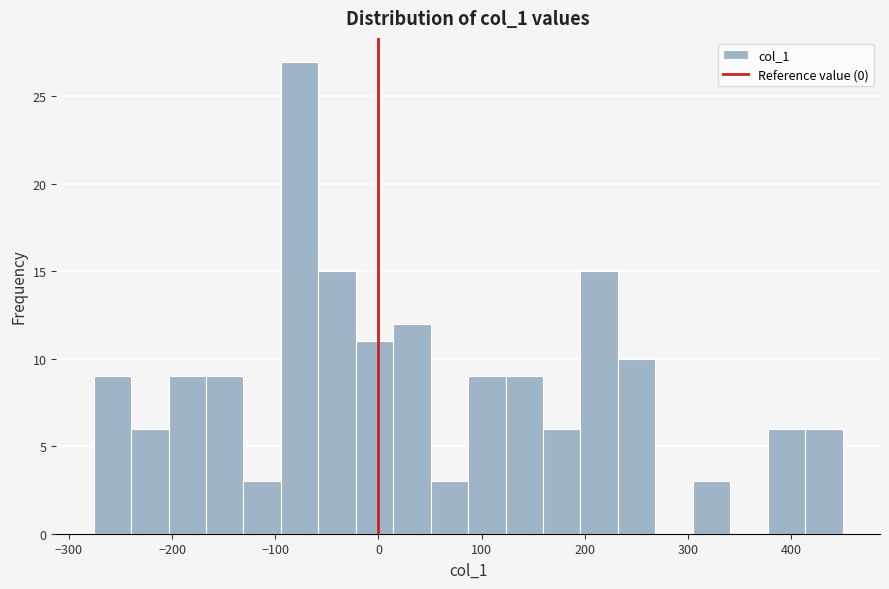

Around what value on the x-axis is the tallest bar? Give the approximate position of its centre, as read against the axis.

-80